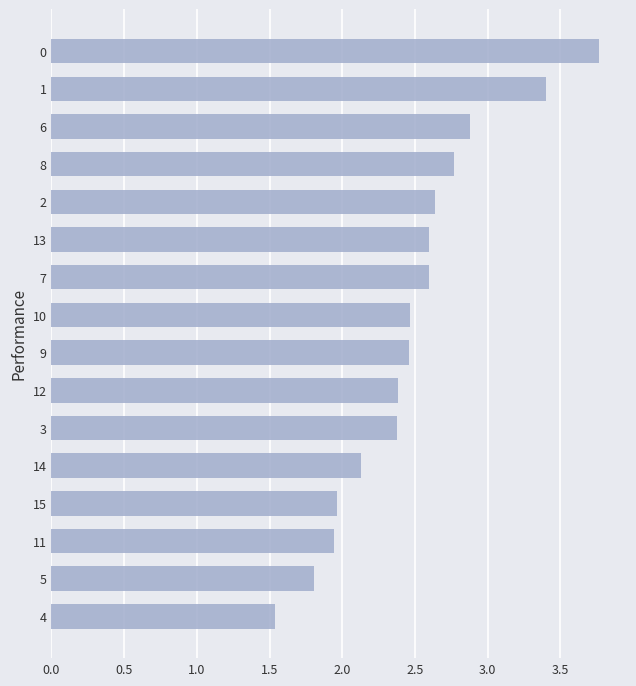

What is the average value?

2.5